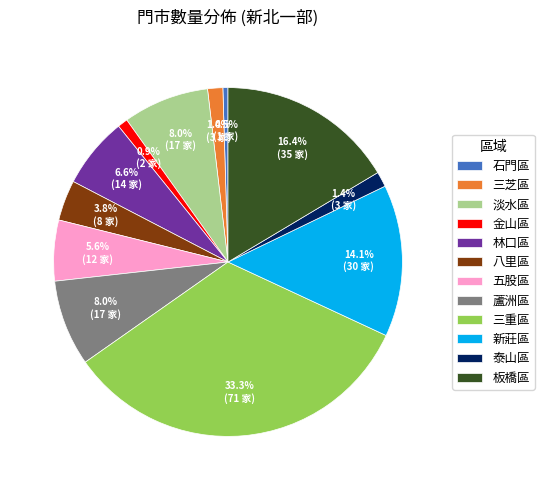

Between 三重區 and 林口區, which is larger?

三重區